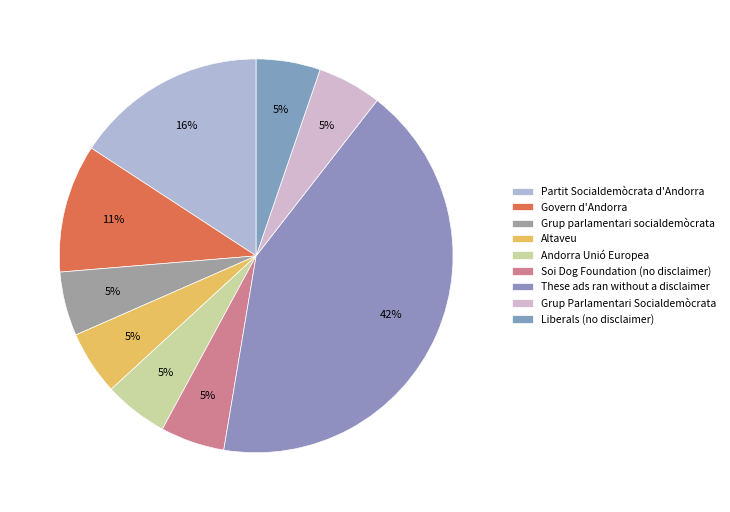

What portion of the pie excludes Grup parlamentari socialdemòcrata?

94.7%